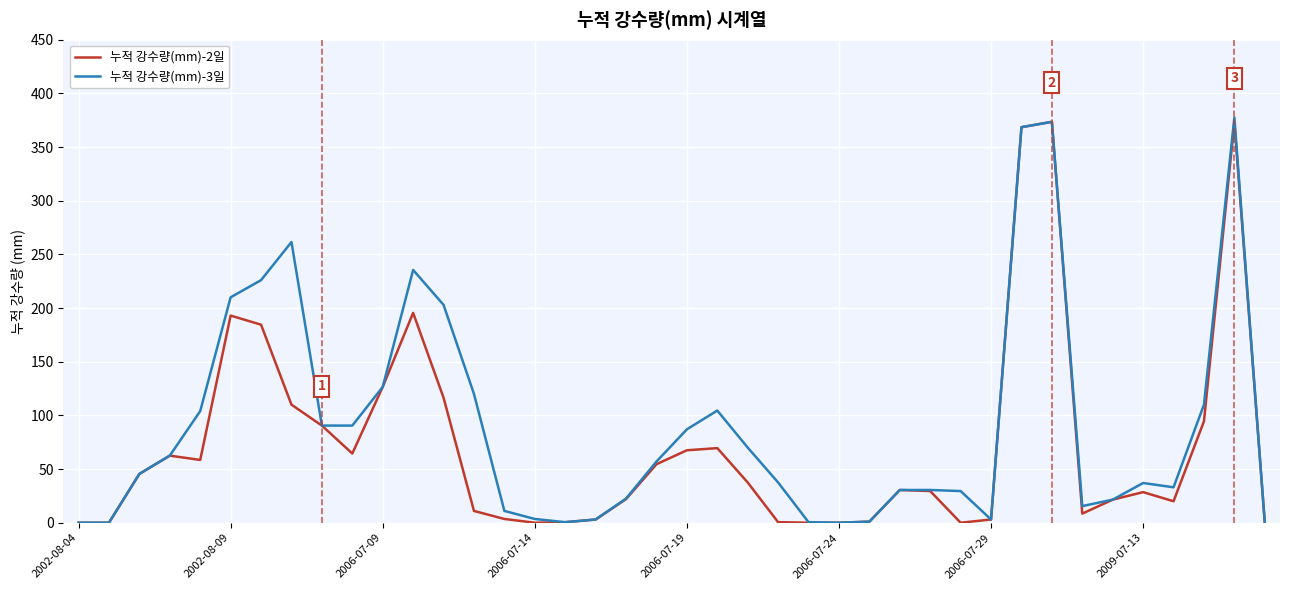

Rank the series by their average value, from highest to lowest.

누적 강수량(mm)-3일, 누적 강수량(mm)-2일